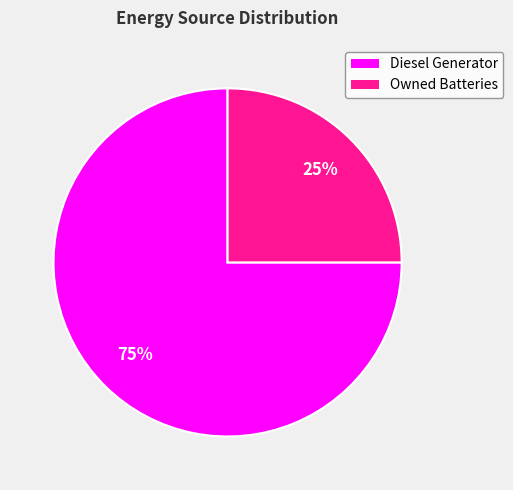

Is there any slice that represents more than half of the pie?

Yes